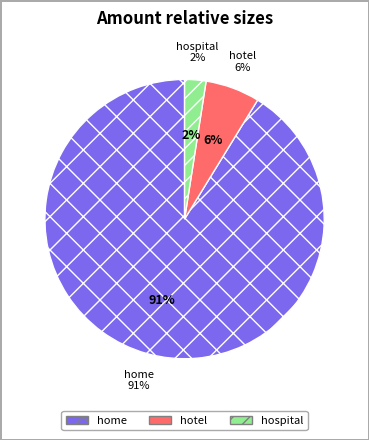

Which has a higher value, hotel or hospital?

hotel